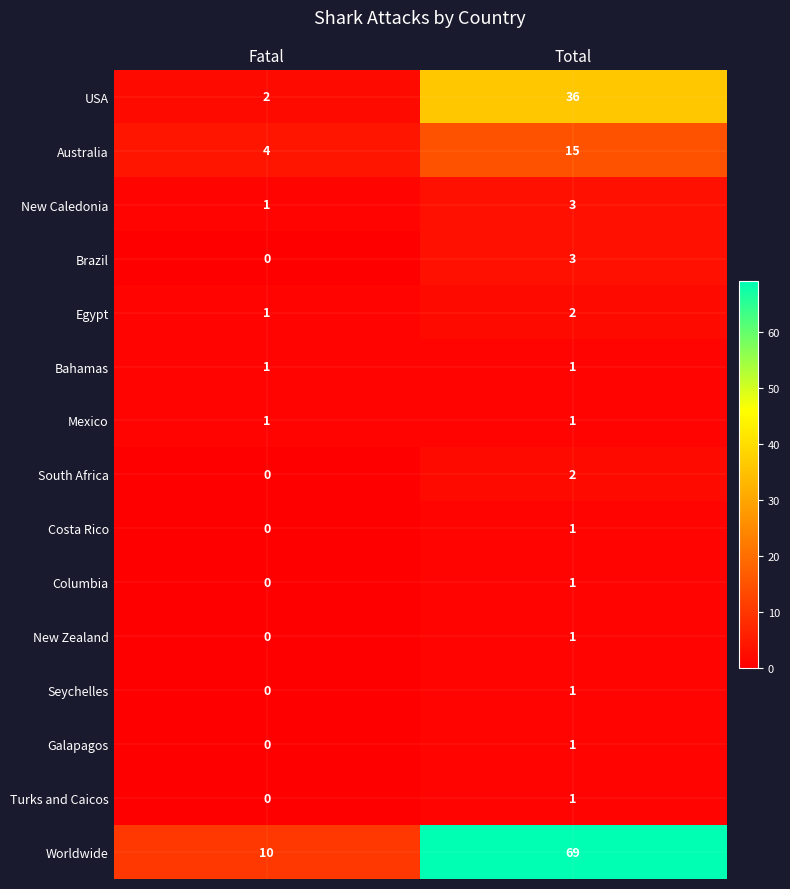

List the labels in order of Turks and Caicos value, smallest first.

Fatal, Total